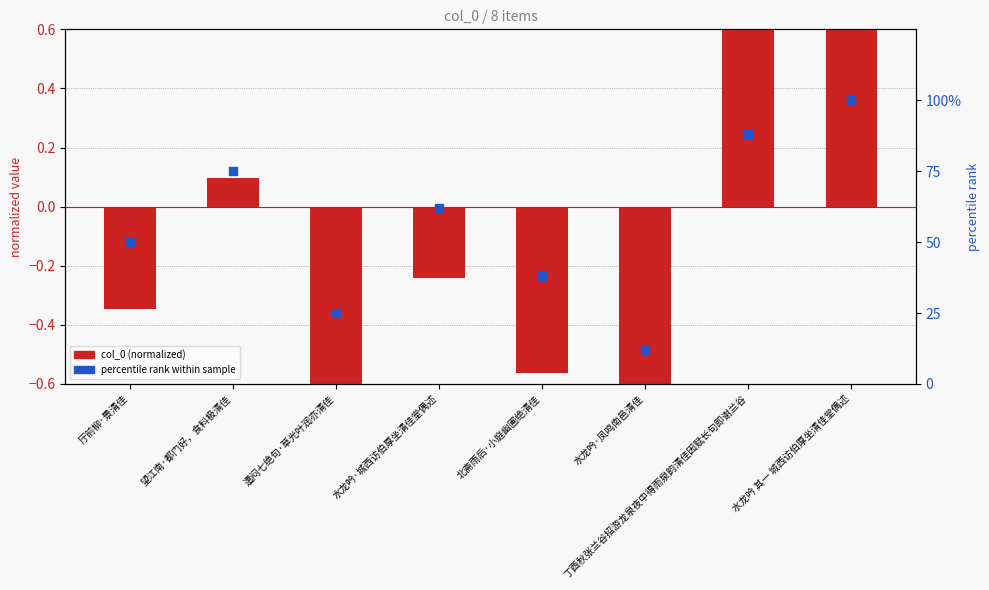

Which series has the largest total across all categories?

percentile rank